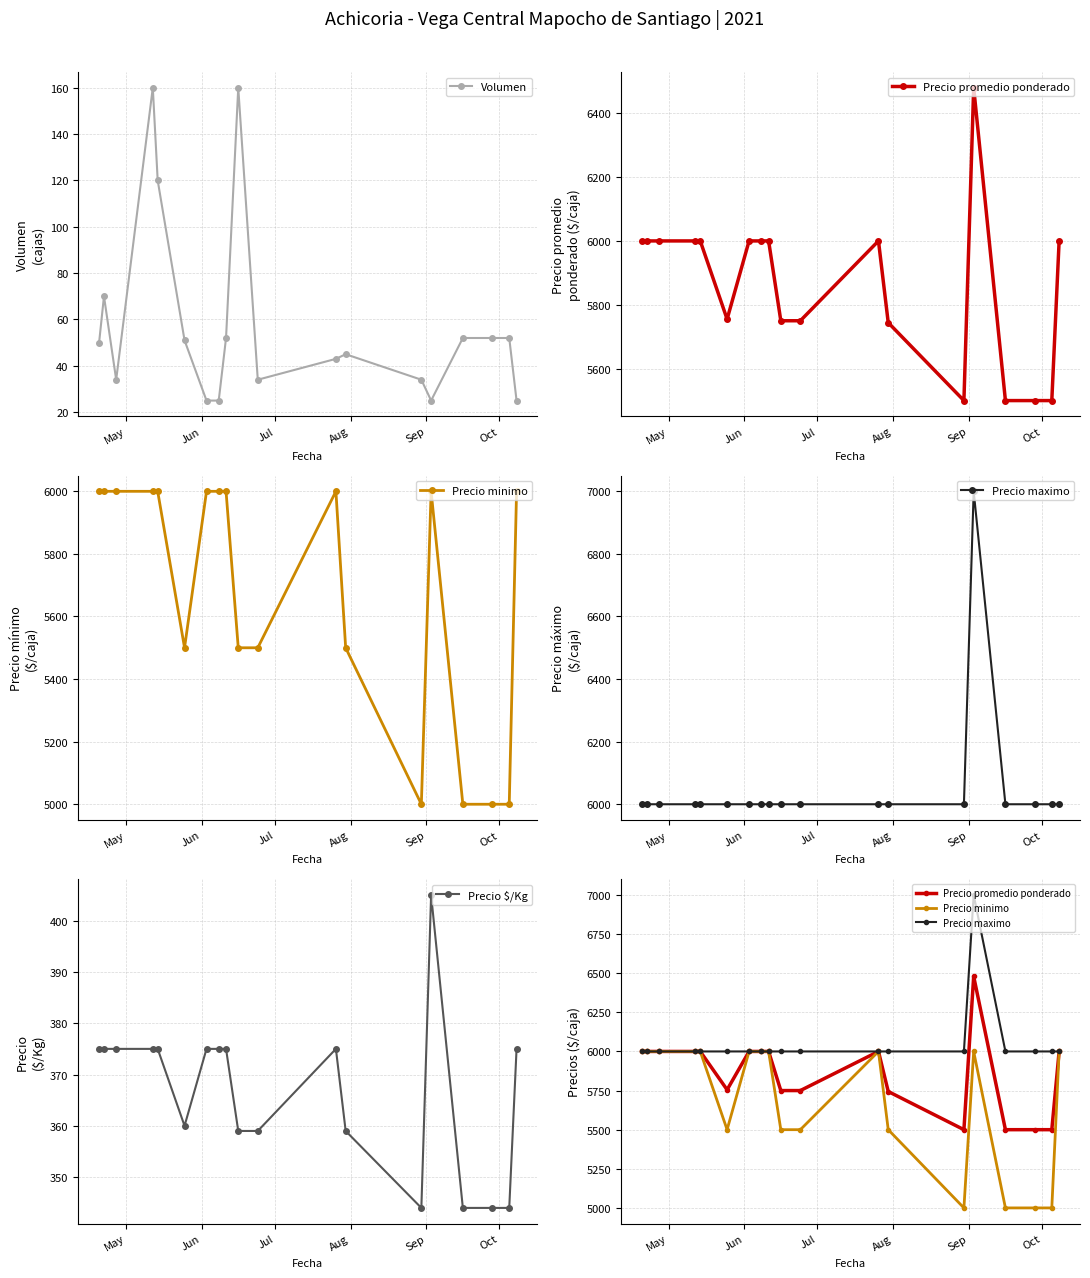

What is the value of the Volumen point at the 17th from the left?

52